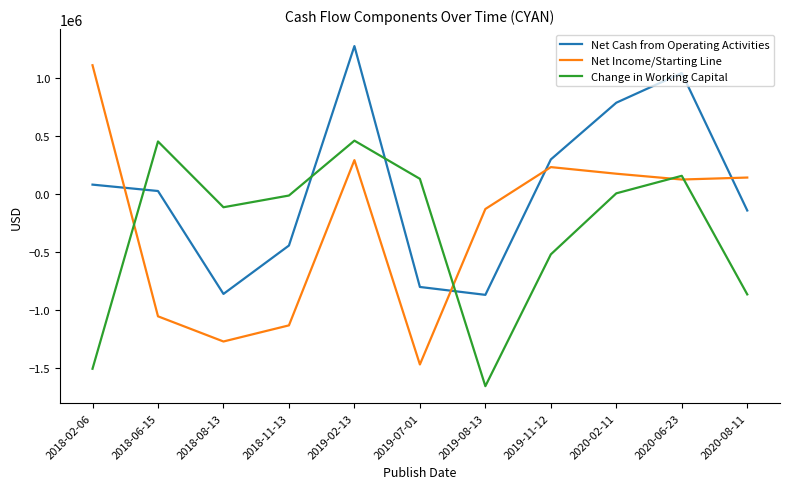

True or false: Net Cash from Operating Activities has a value of 1039000 at 2020-06-23.

True